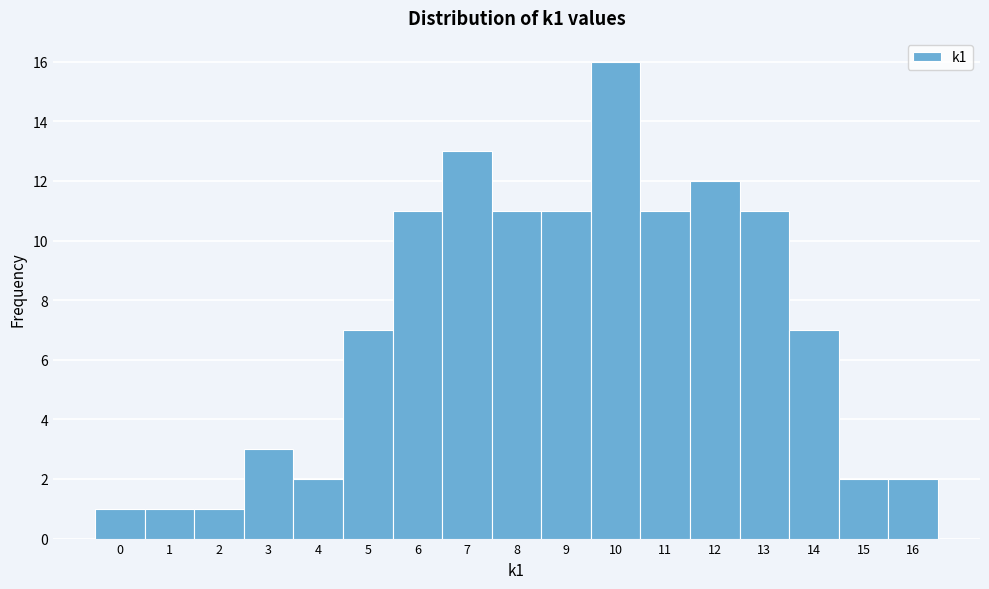

Reading left to right, list every bar in this chart as the range it spans on the x-axis followed by its height. The values are not printed on the chart, so give them approximately, as read against the axis.

-0.5 to 0.5: 1
0.5 to 1.5: 1
1.5 to 2.5: 1
2.5 to 3.5: 3
3.5 to 4.5: 2
4.5 to 5.5: 7
5.5 to 6.5: 11
6.5 to 7.5: 13
7.5 to 8.5: 11
8.5 to 9.5: 11
9.5 to 10.5: 16
10.5 to 11.5: 11
11.5 to 12.5: 12
12.5 to 13.5: 11
13.5 to 14.5: 7
14.5 to 15.5: 2
15.5 to 16.5: 2